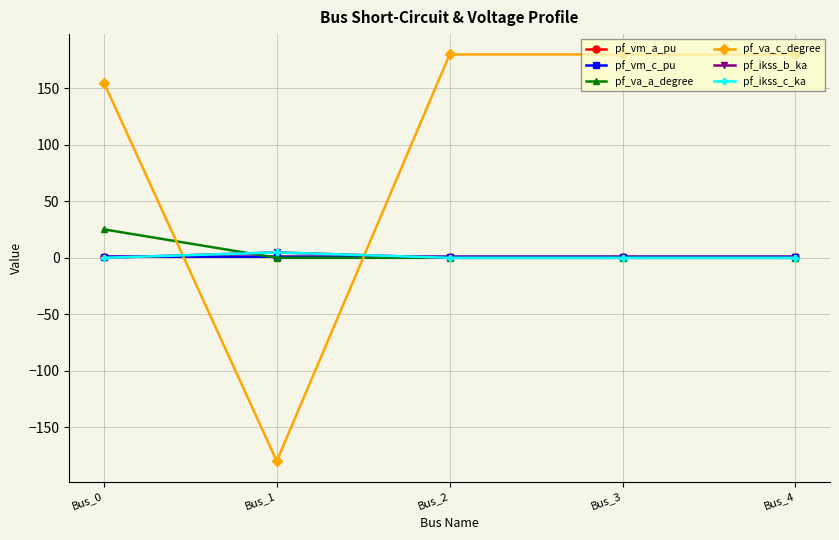

Does the chart have visible grid lines?

Yes